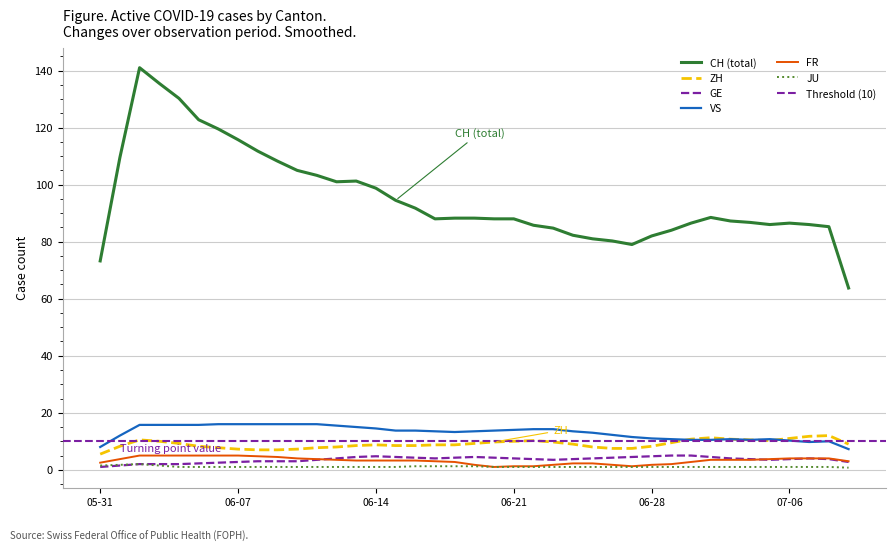

Which has a higher value, 2020-06-28 or 2020-06-29?

2020-06-29